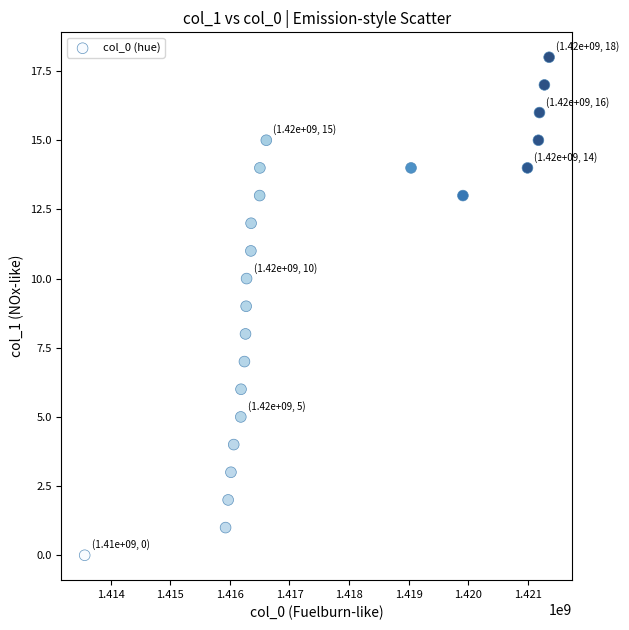

What is the range of Y values (max minus min)?

18